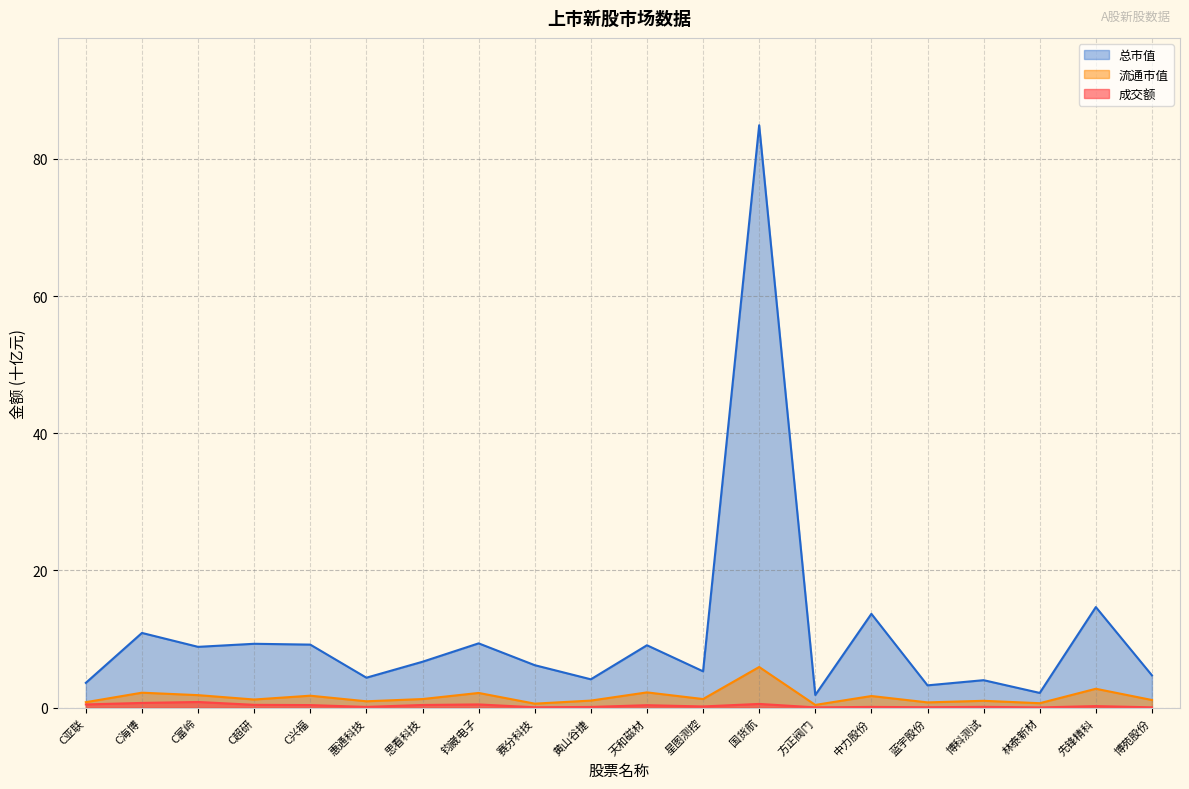

True or false: 流通市值 and 总市值 intersect in this chart.

False